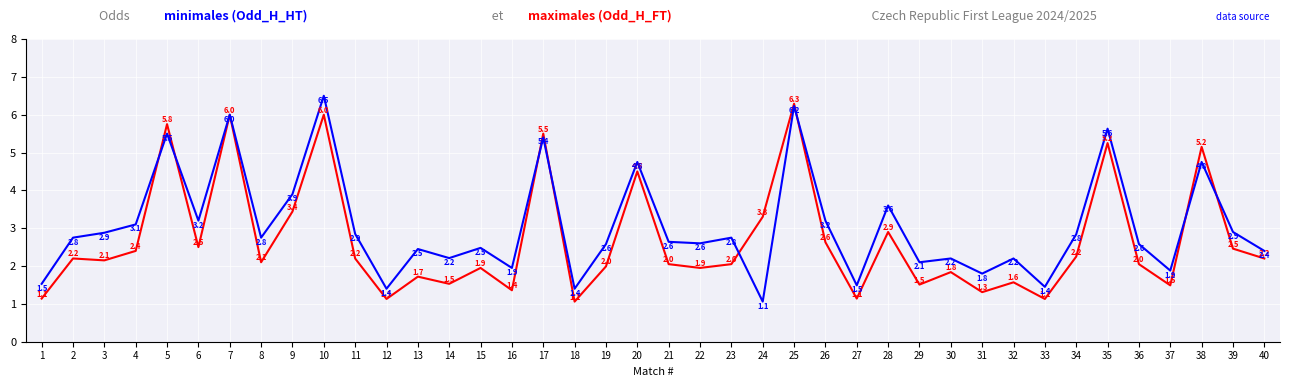

What is the total value across all series at 29?

3.6